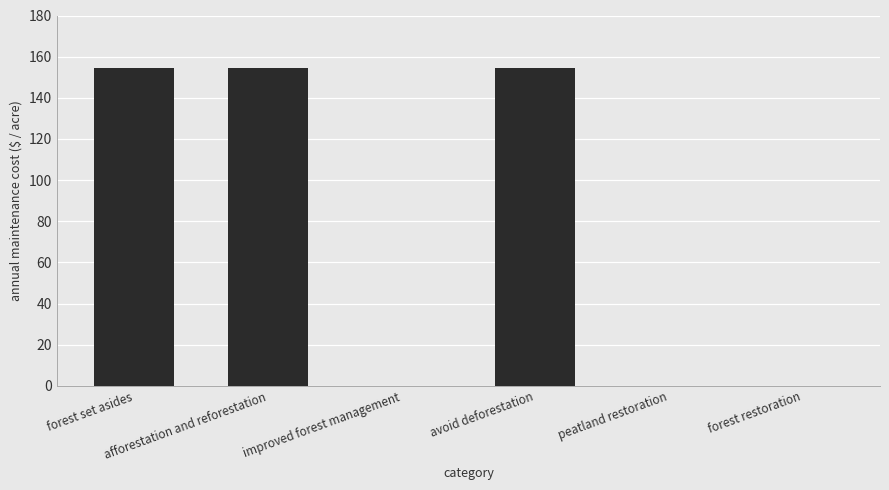

What is the maximum value shown in the chart?

154.3